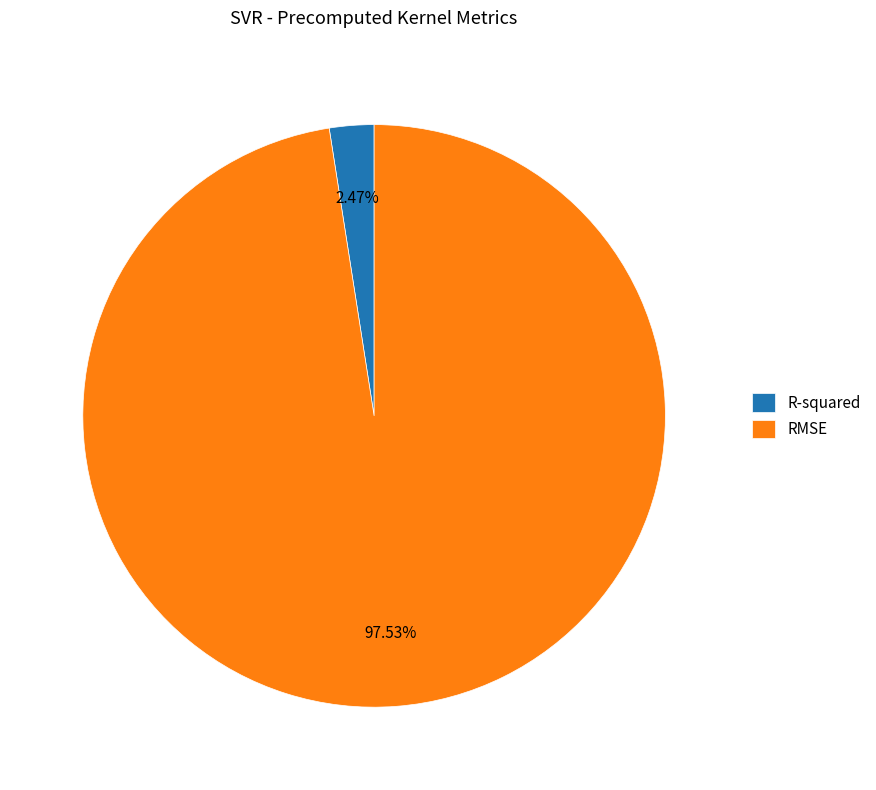

To the nearest percent, what portion does R-squared represent?

2%